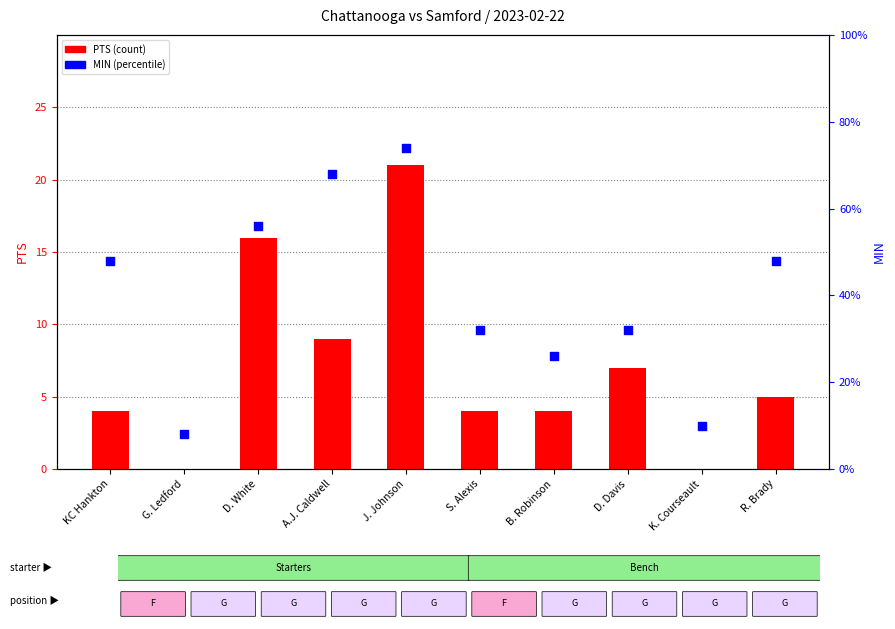

At how many categories does at least one series exceed 11?

8